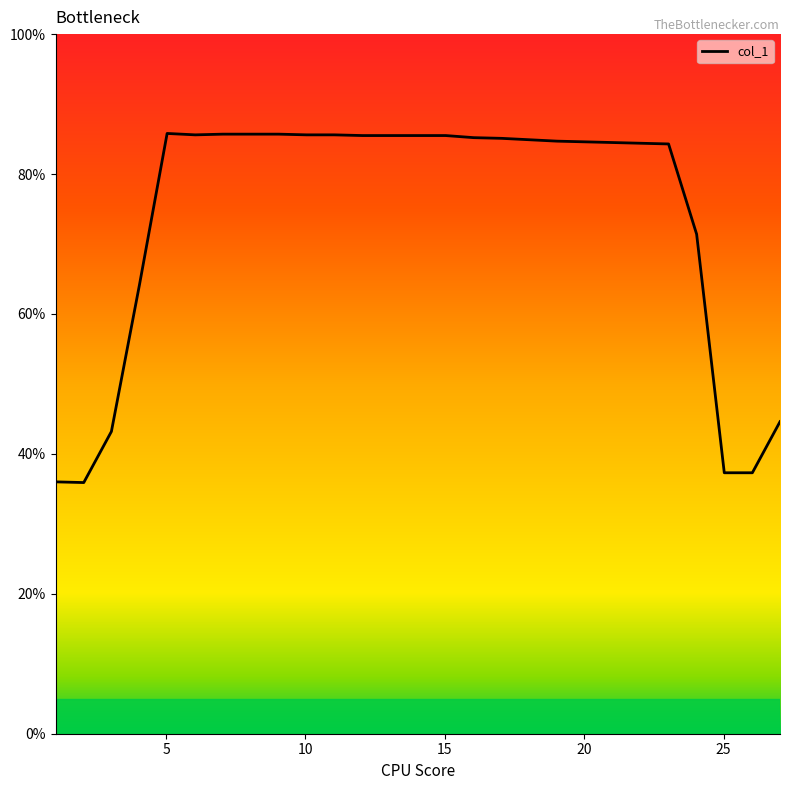

What is the minimum value shown in the chart?

35.9